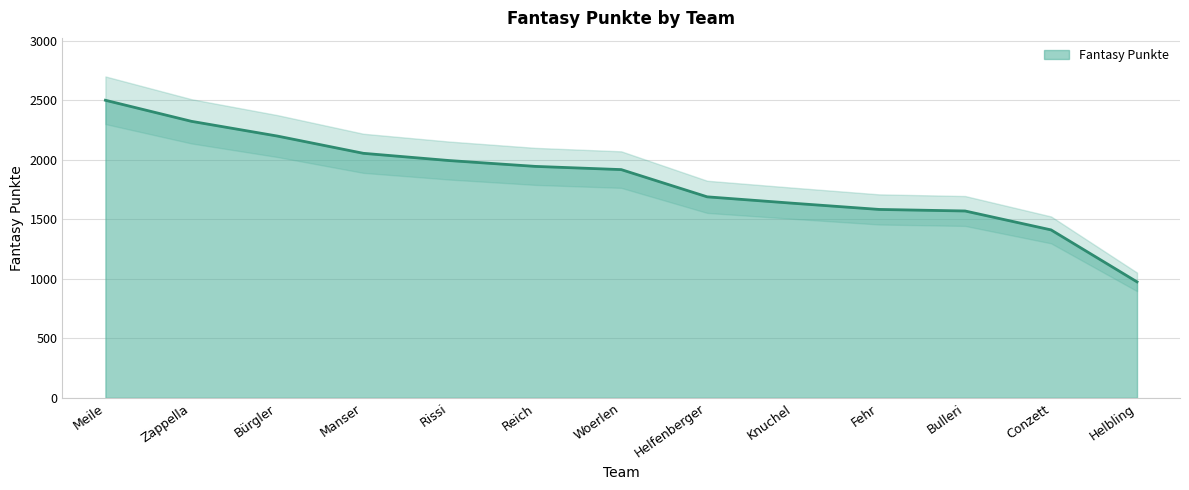

What is the value of the 11th point from the left?

1571